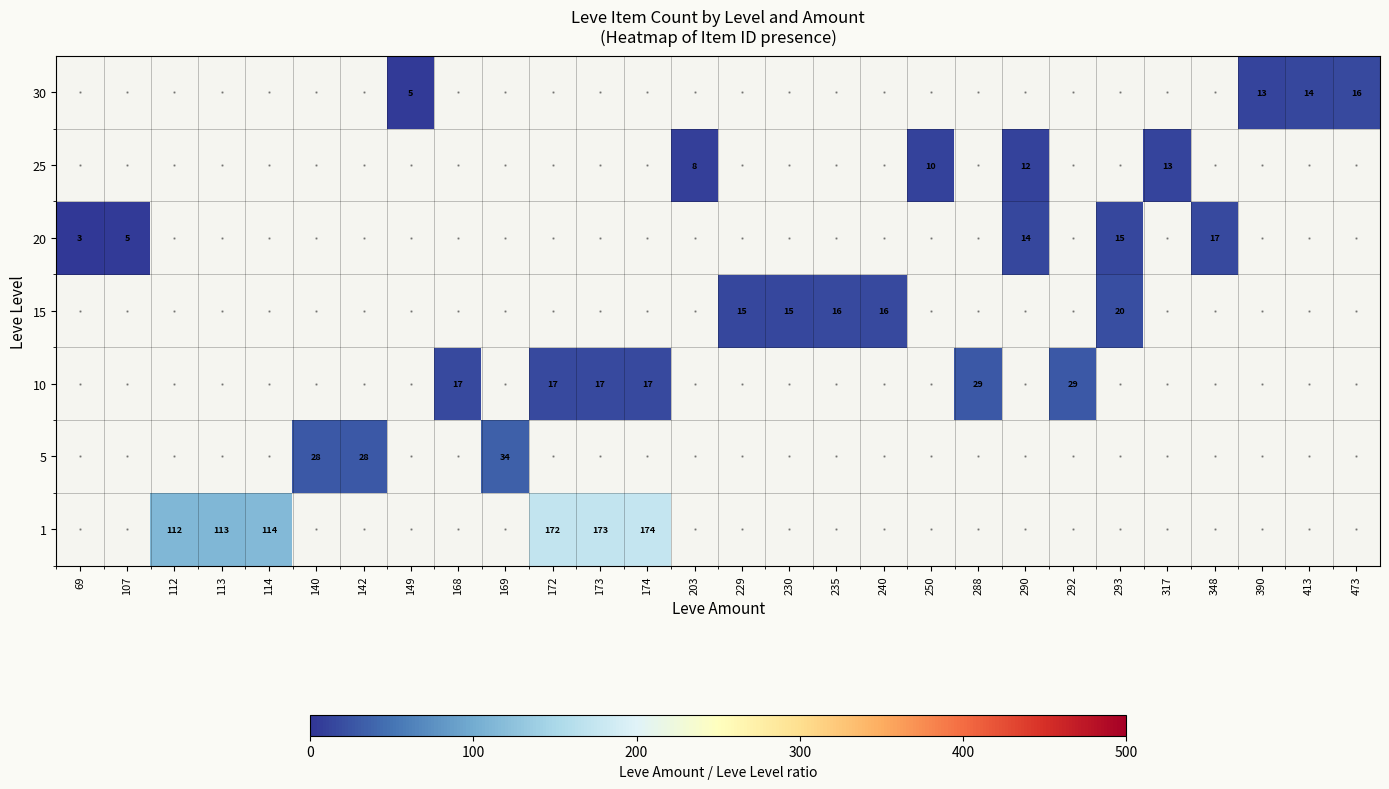

What is the maximum value shown in the chart?

174.0